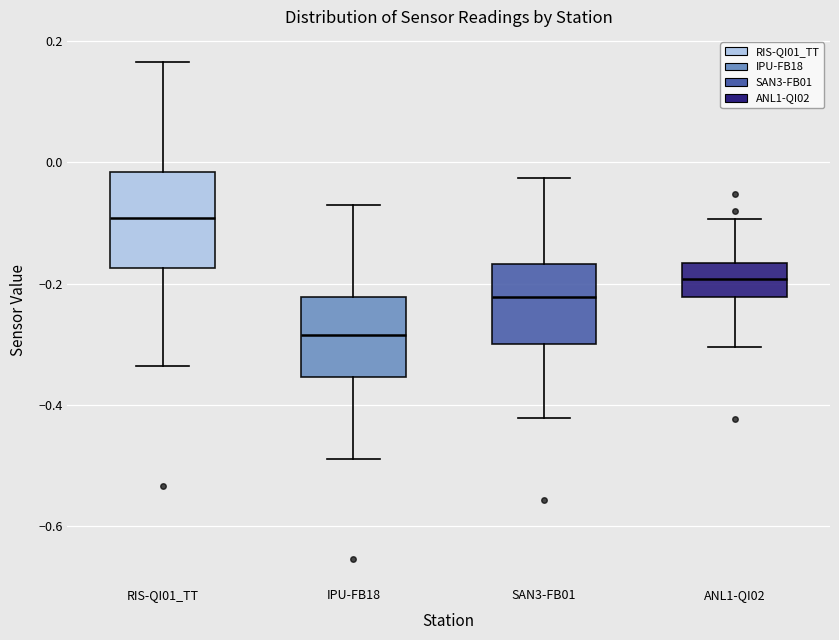

Reading left to right, read every box against the y-axis: the position of its median line, the range the box covers, and the ends of its whiskers. The values are not printed on the chart, so give them approximately, as read against the axis.

RIS-QI01_TT: median -0.10, box -0.18 to -0.02, whiskers -0.34 to 0.16
IPU-FB18: median -0.28, box -0.36 to -0.22, whiskers -0.48 to -0.08
SAN3-FB01: median -0.22, box -0.30 to -0.16, whiskers -0.42 to -0.02
ANL1-QI02: median -0.20, box -0.22 to -0.16, whiskers -0.30 to -0.10